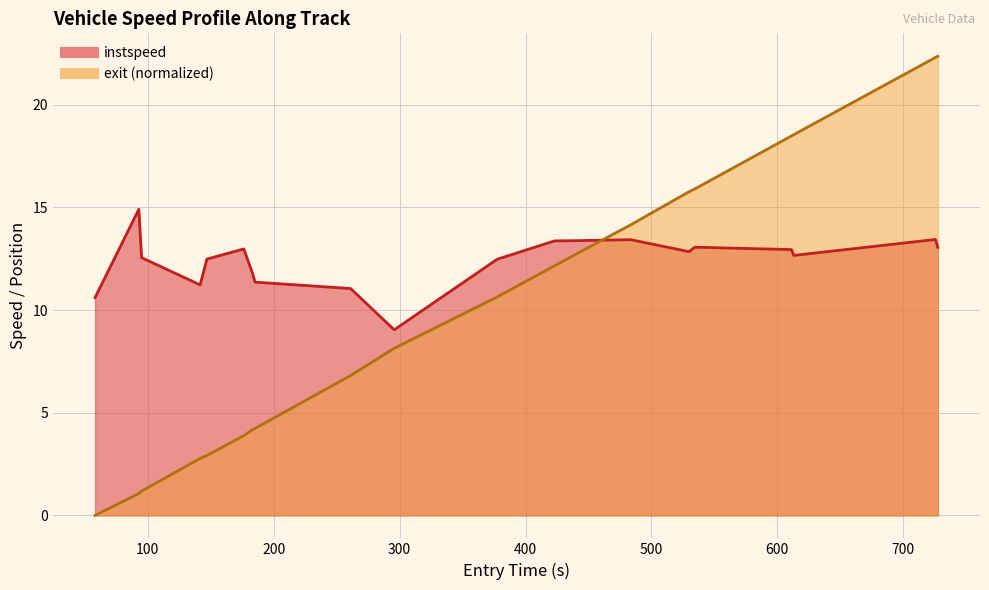

Which series has the largest range (max minus min)?

exit